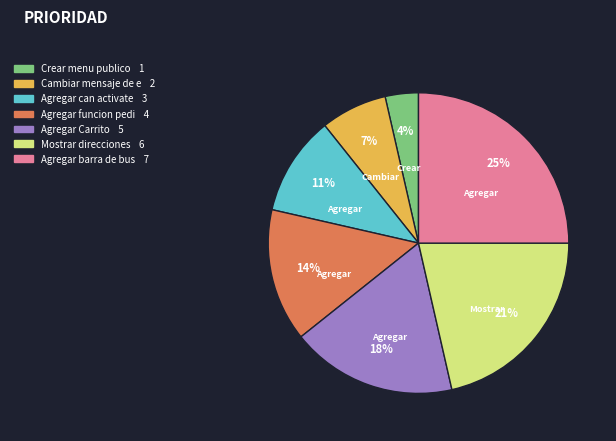

Does any single category account for the majority?

No